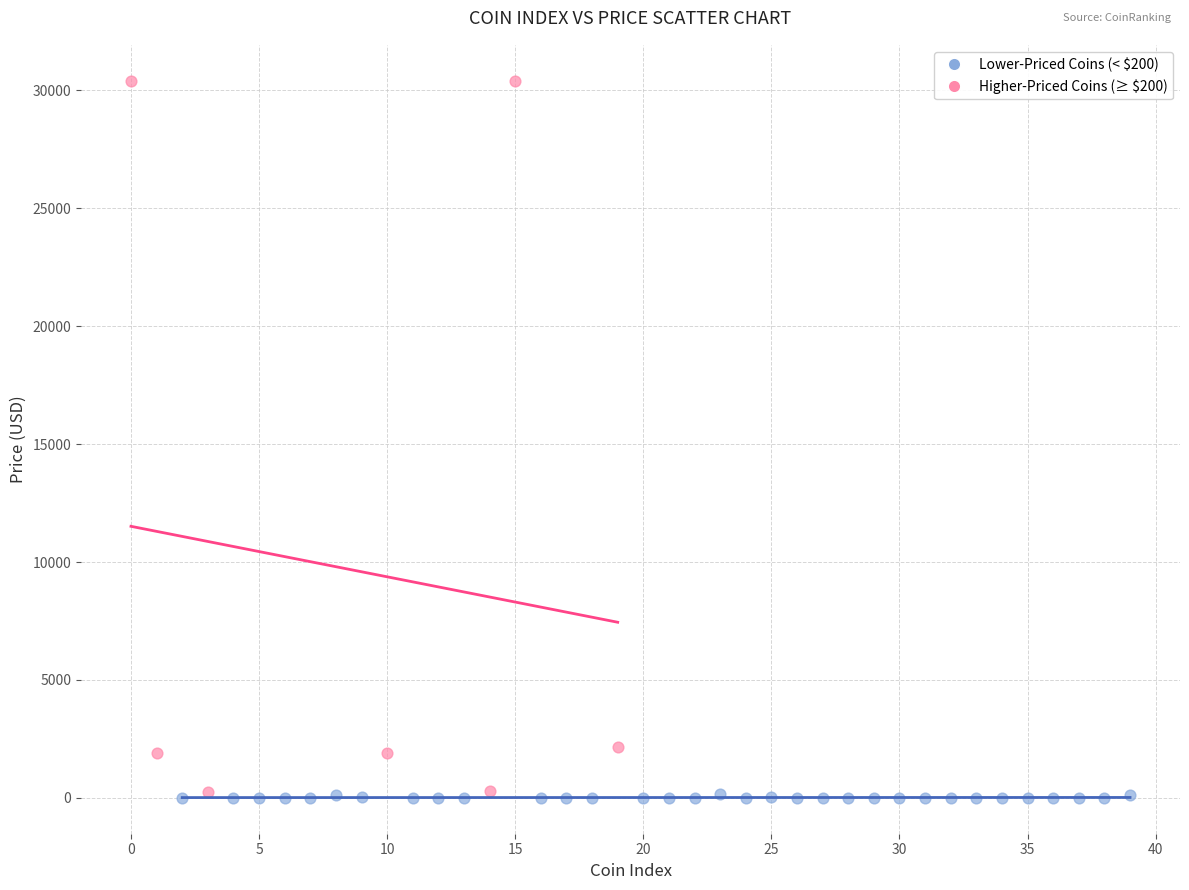

Which series has the widest spread of Y values?

Higher-Priced Coins (≥ $200)